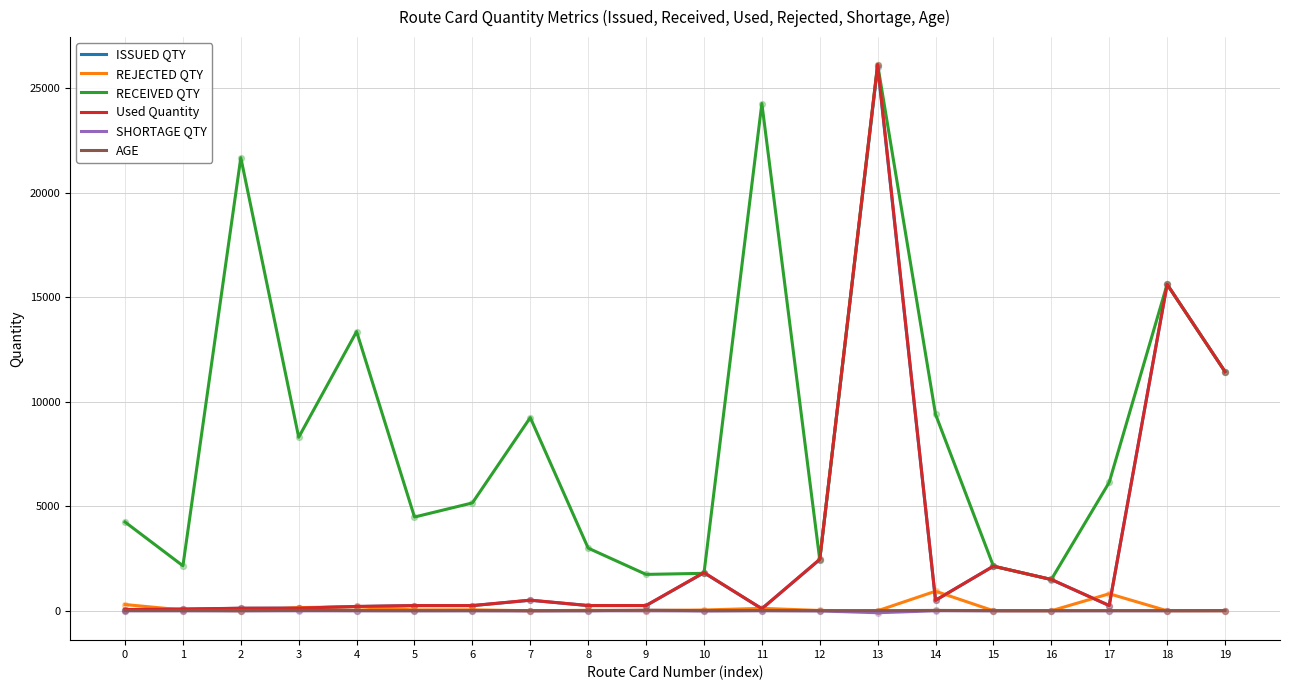

What is the total value across all series at 14?

11344.0